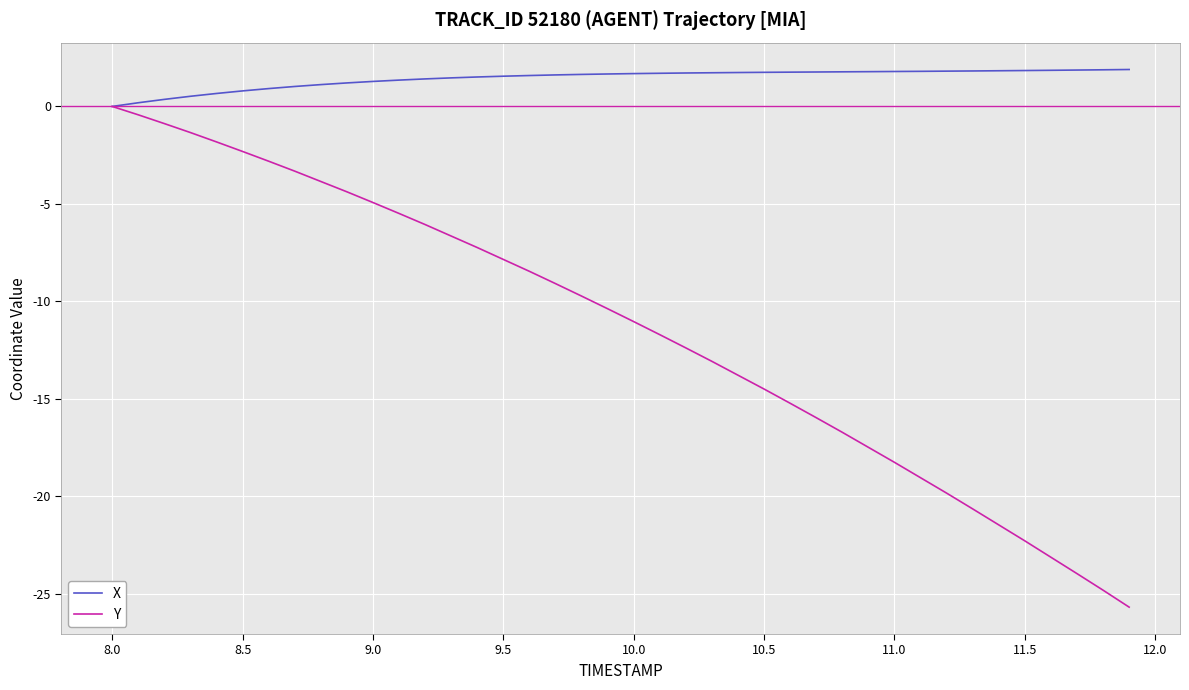

What is the difference between the maximum and minimum values in the X series?

1.9